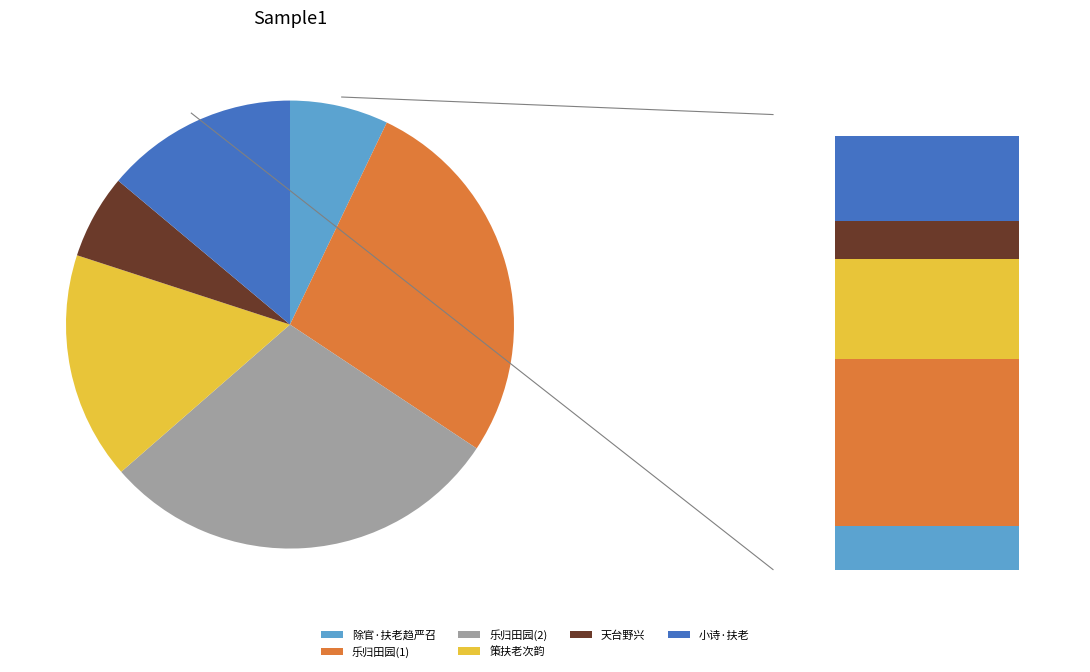

Is 策扶老以流憩至抚孤松而盘桓次韵 the majority of the pie?

No